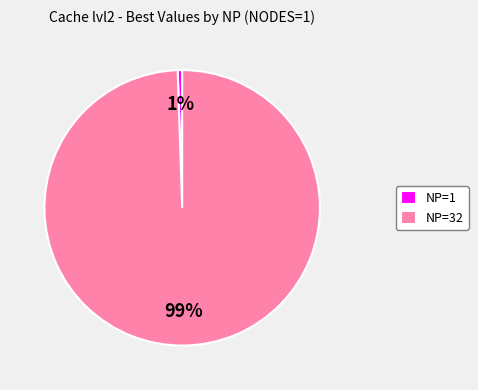

To the nearest percent, what portion does NP=32 represent?

99%